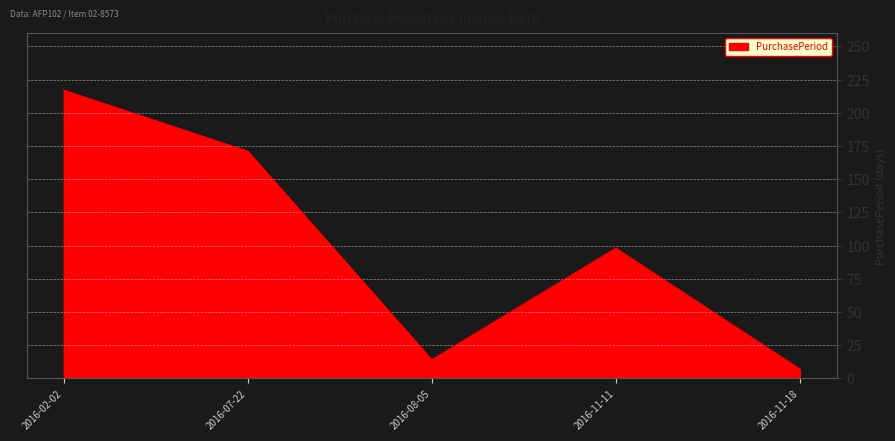

What is the difference between the maximum and second lowest values?

203